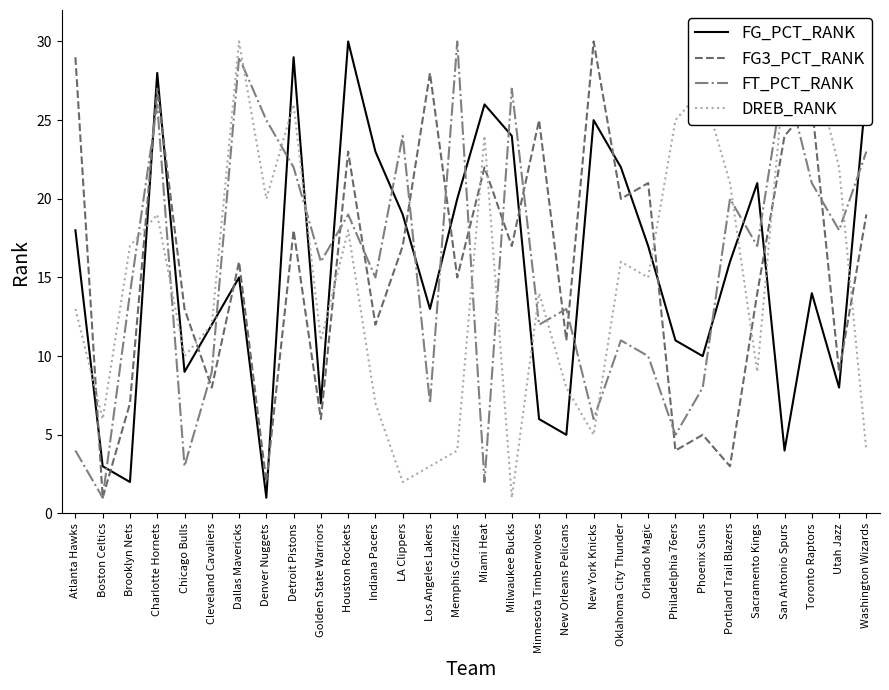

What are all the series names shown in the legend?

FG_PCT_RANK, FG3_PCT_RANK, FT_PCT_RANK, DREB_RANK